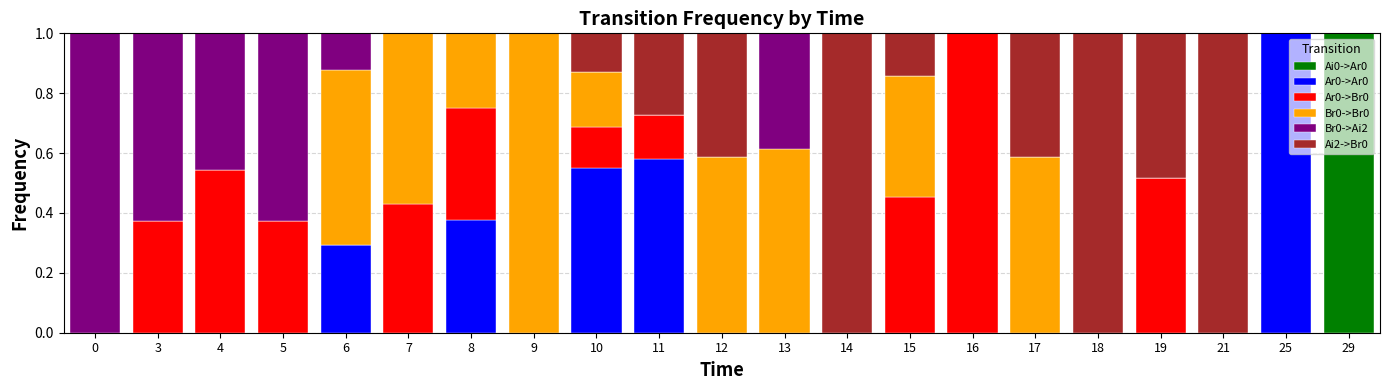

Count the number of data series in this chart.

6